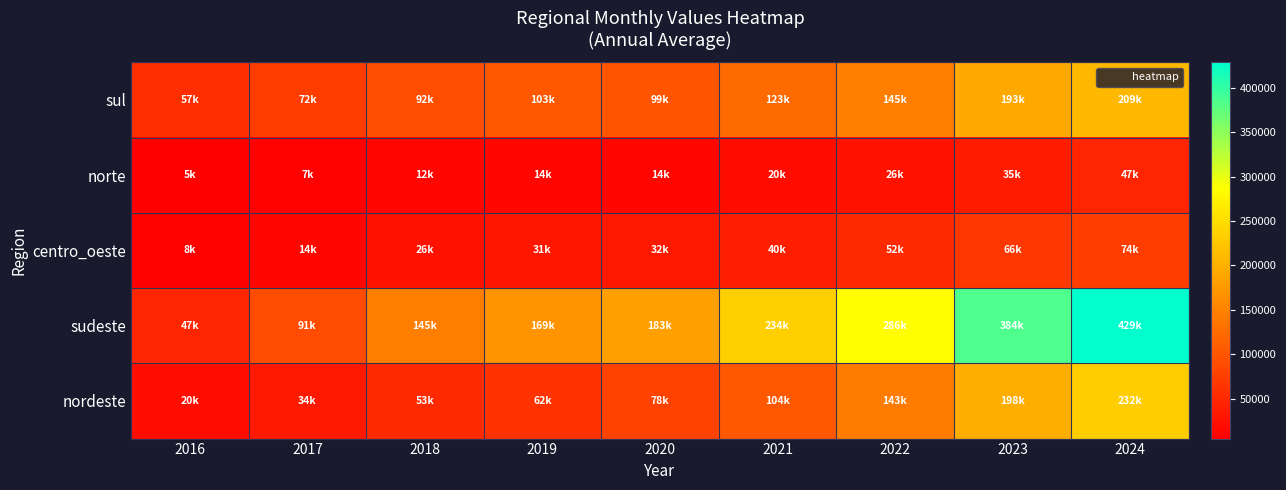

Which series has the largest total across all categories?

sudeste